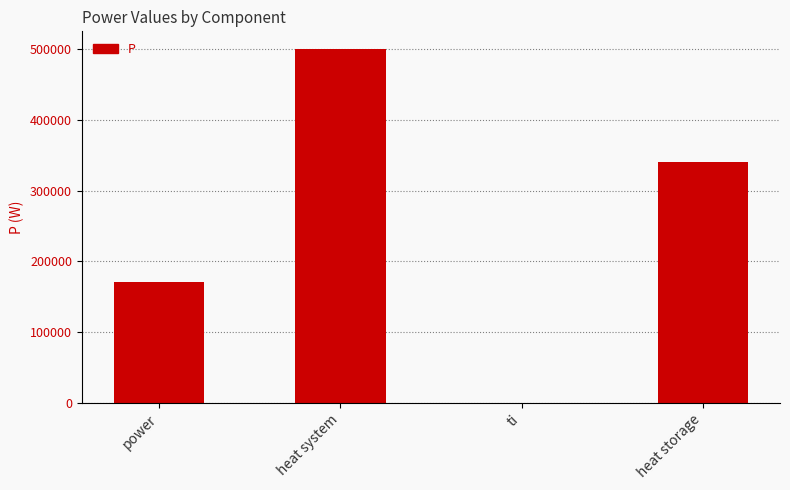

At which category does the chart reach its peak across all series?

heat system